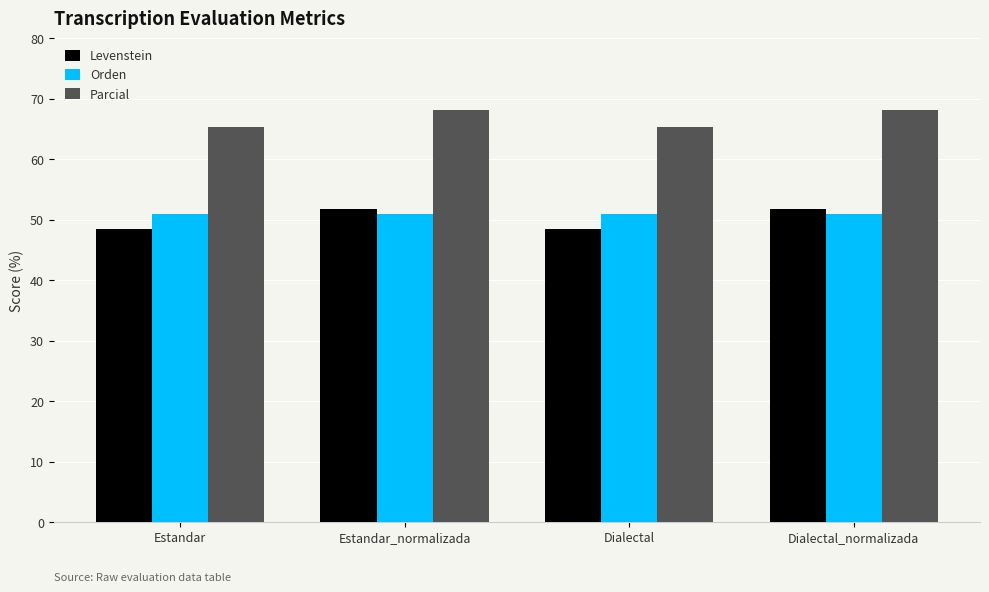

At how many categories does at least one series exceed 62?

4